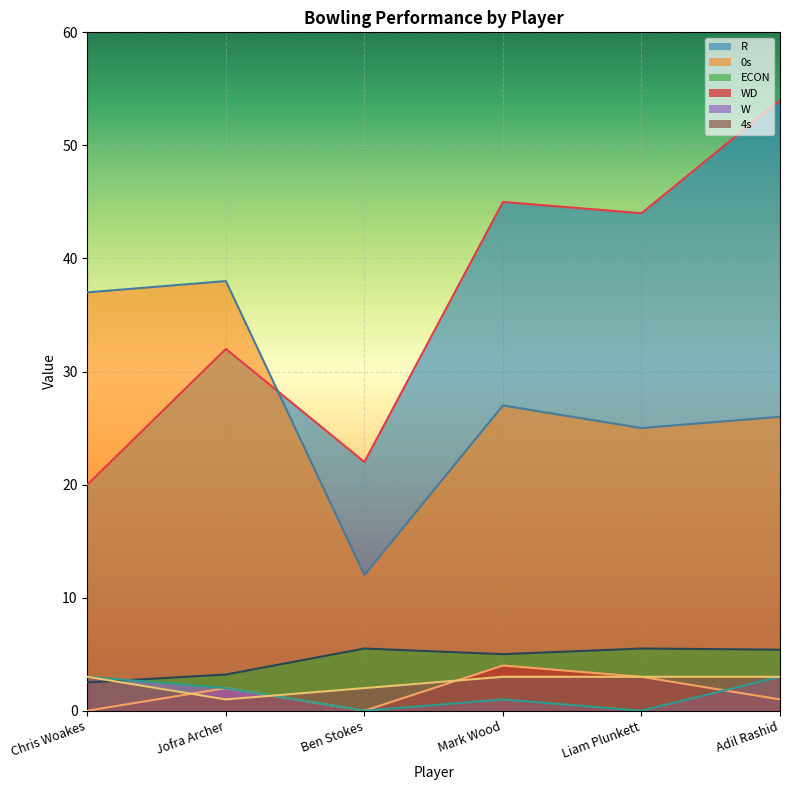

What is the sum of all 0s values?

165.0